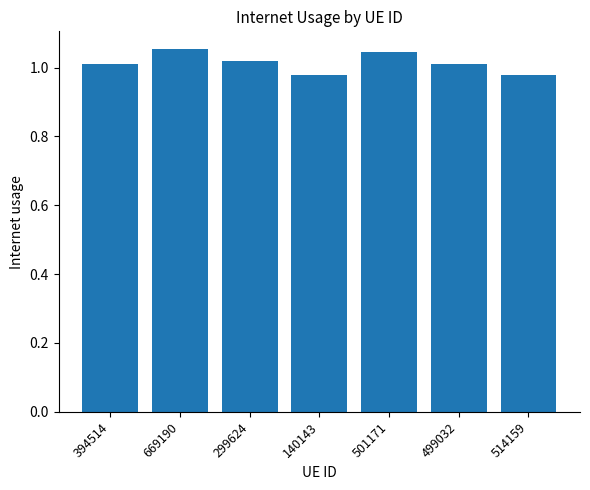

Does the chart contain stacked bars?

No